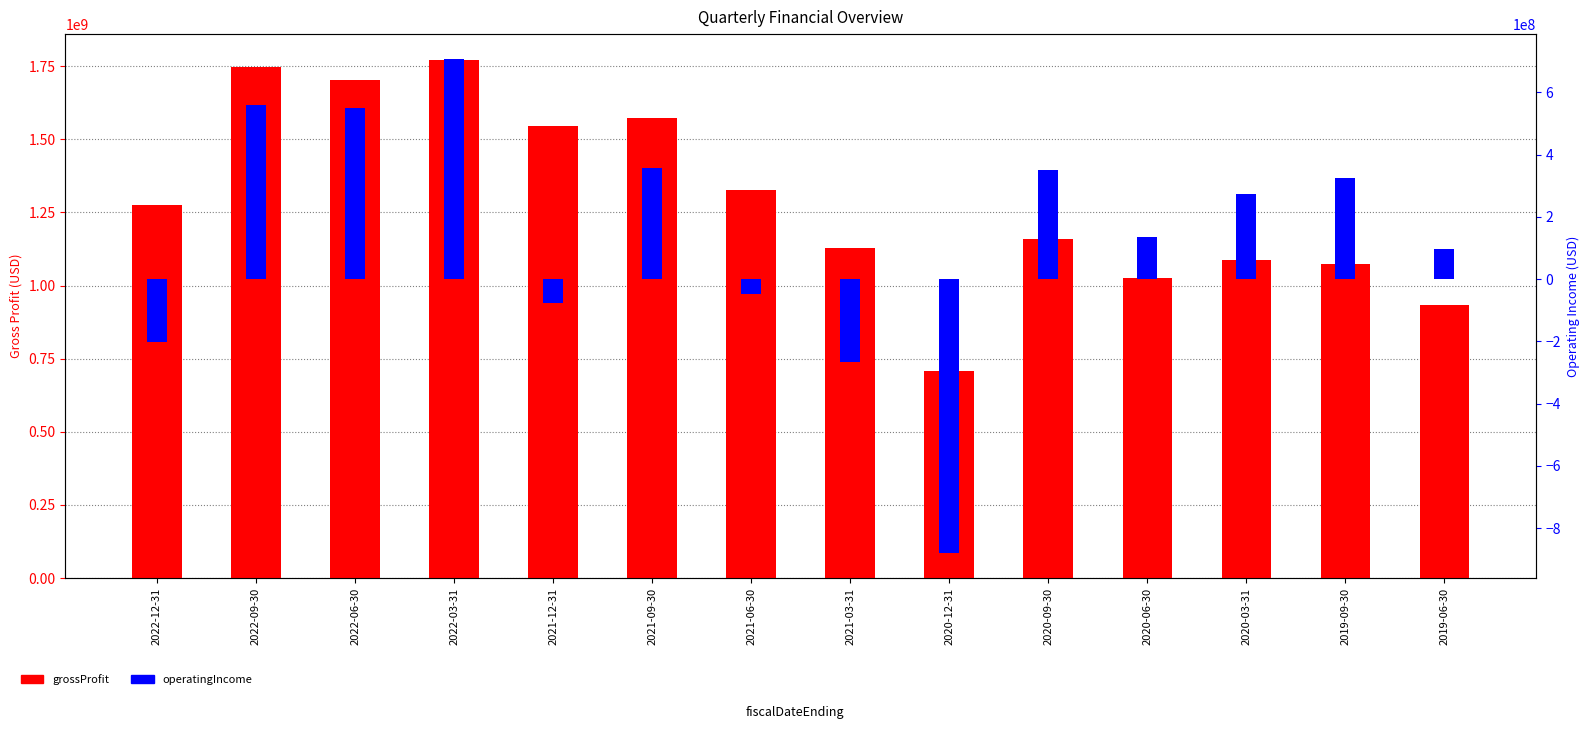

What is the spread (max minus min) of values at 2022-09-30?

1188300000